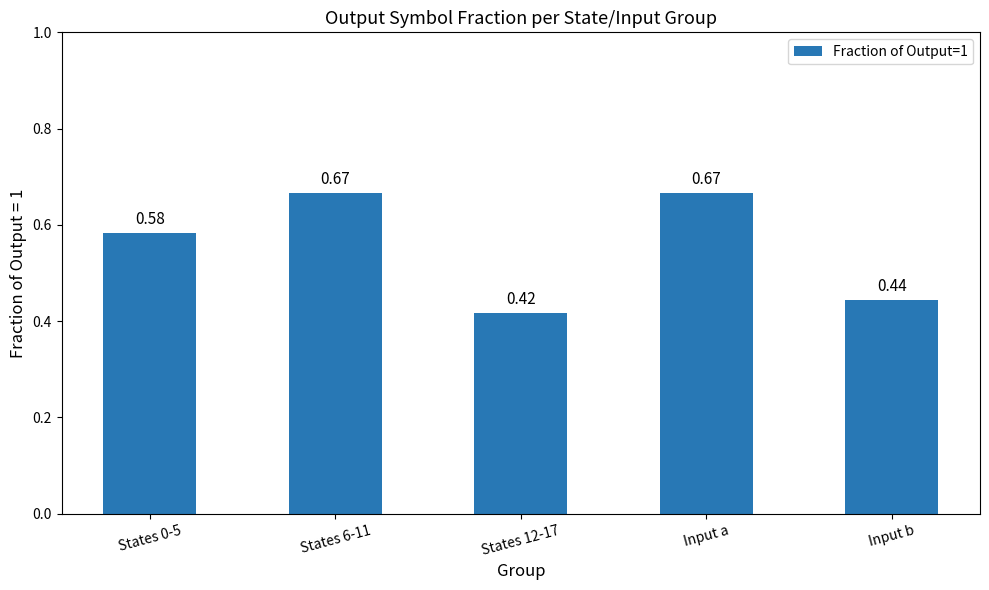

What is the sum of all values?

2.8